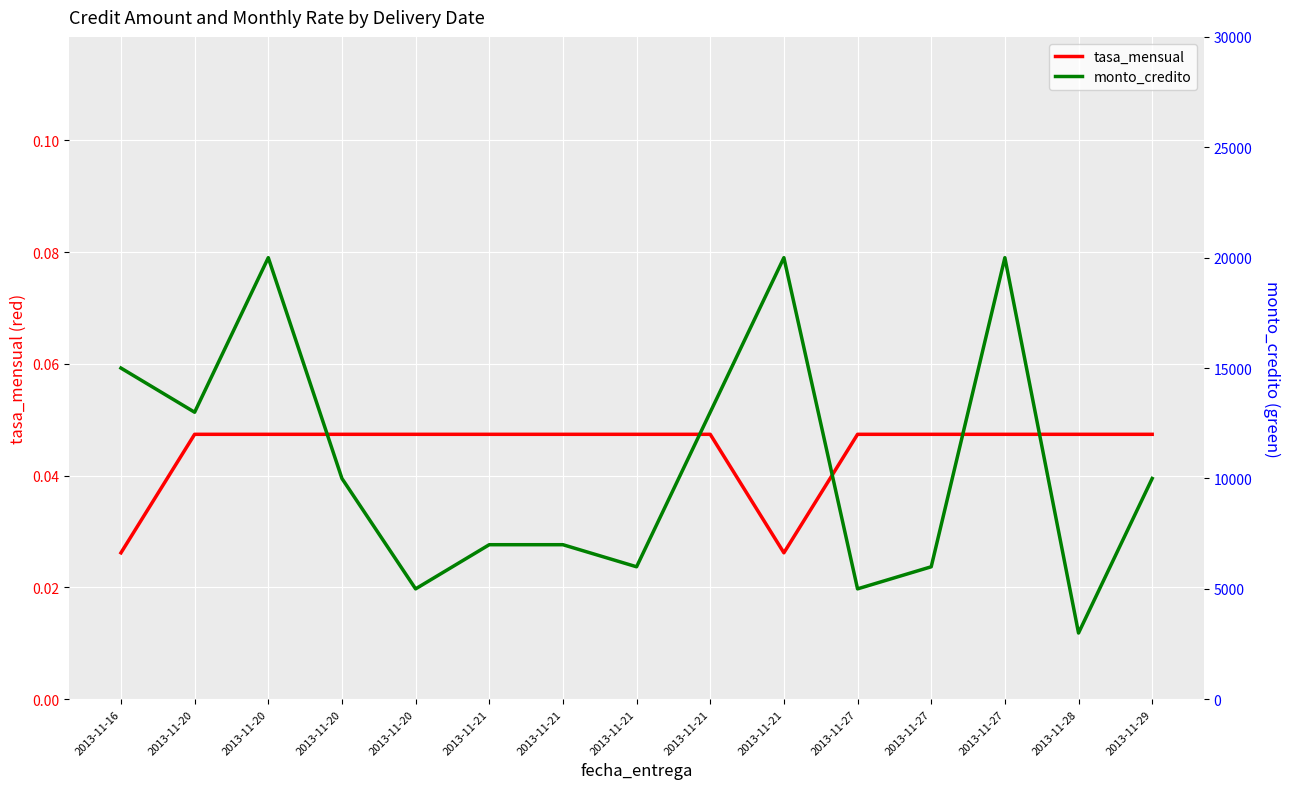

At how many categories does at least one series exceed 9401?

8